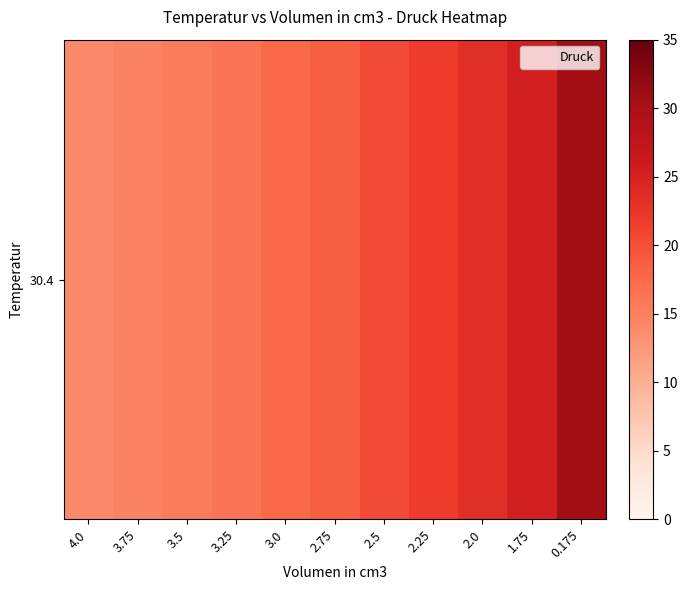

Rank the categories by value from highest to lowest.

0.175, 1.75, 2.0, 2.25, 2.5, 2.75, 3.0, 3.25, 3.5, 3.75, 4.0